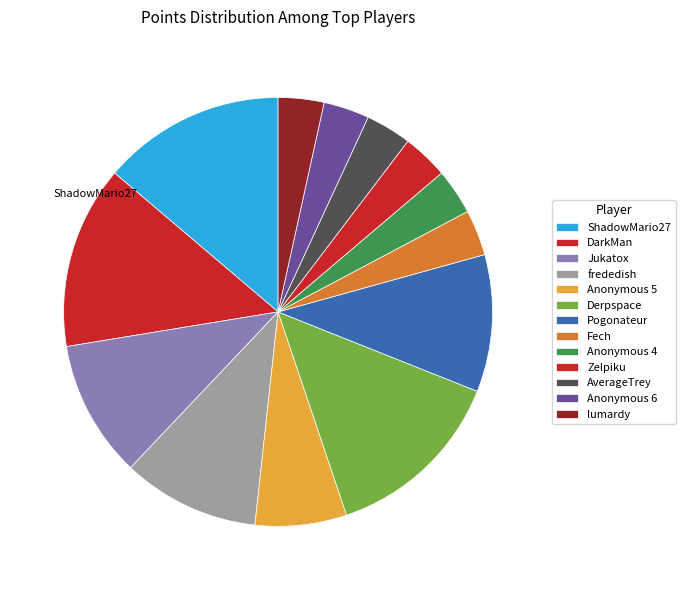

True or false: Anonymous 6 accounts for 3% of the total.

True